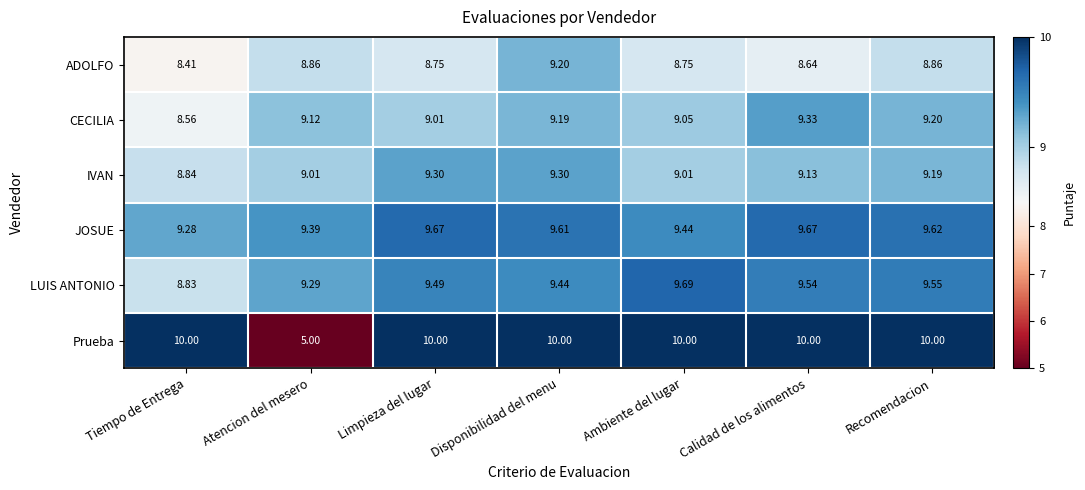

At which label does CECILIA reach its peak?

Calidad de los alimentos